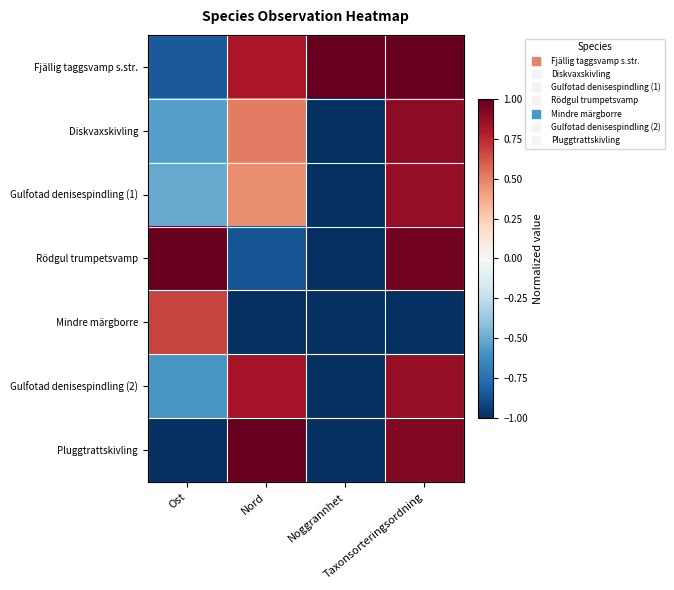

Which series has the largest range (max minus min)?

Rödgul trumpetsvamp